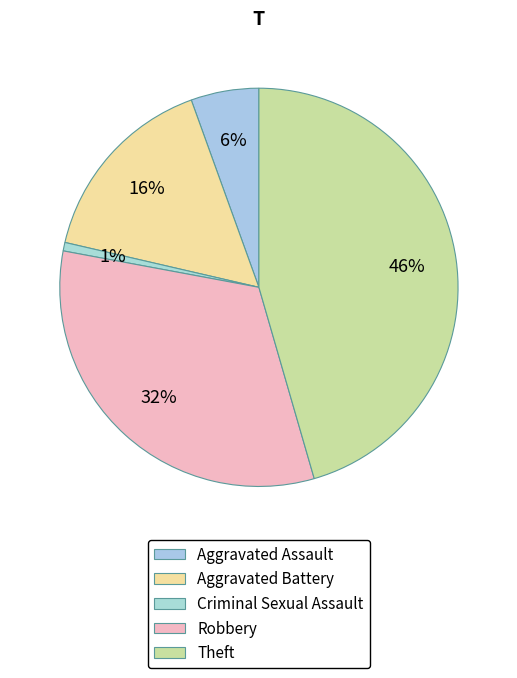

How many slices are in this pie chart?

5